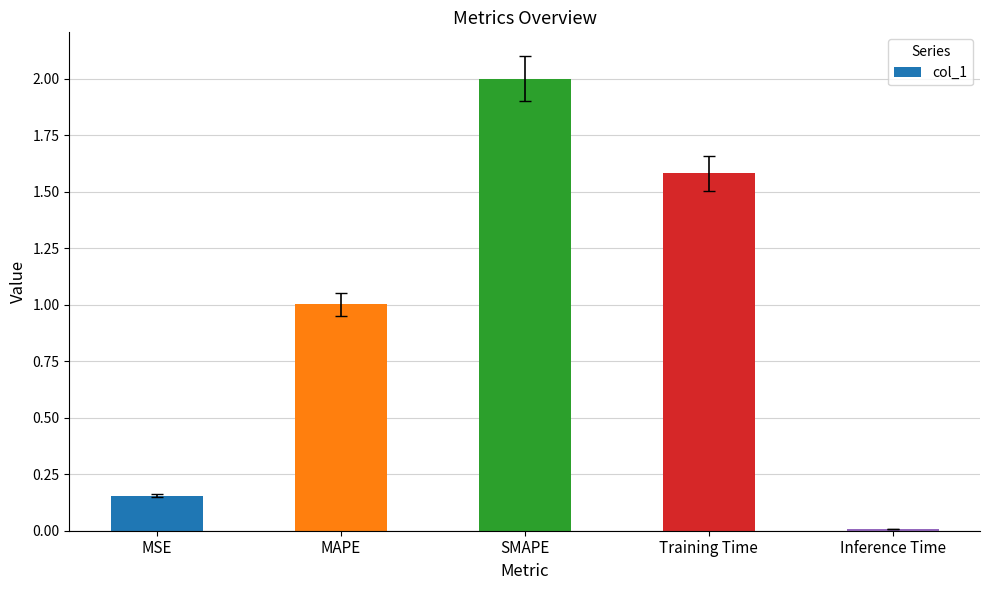

Between SMAPE and MAPE, which is larger?

SMAPE